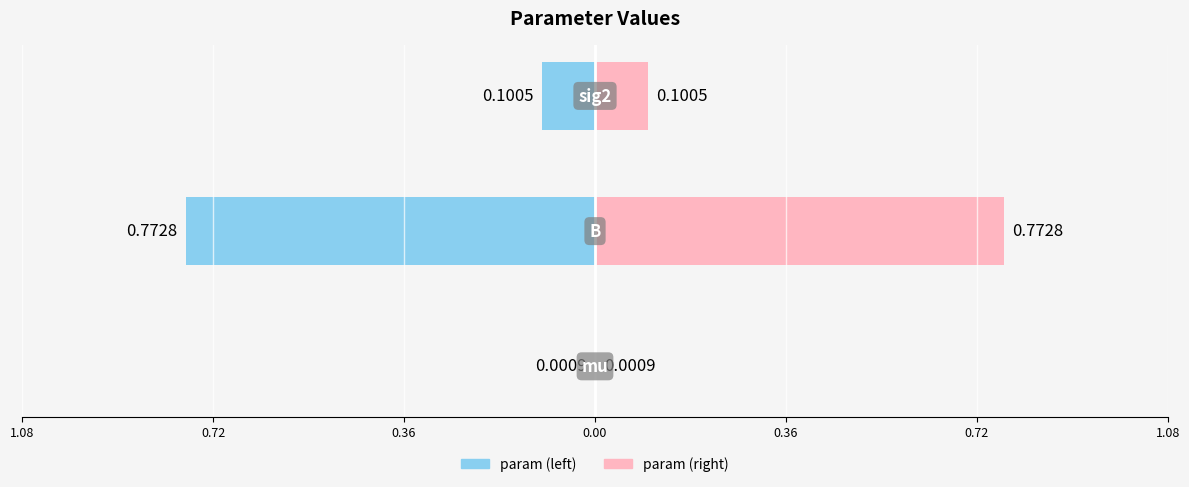

Rank the series by their average value, from highest to lowest.

param (right), param (left)